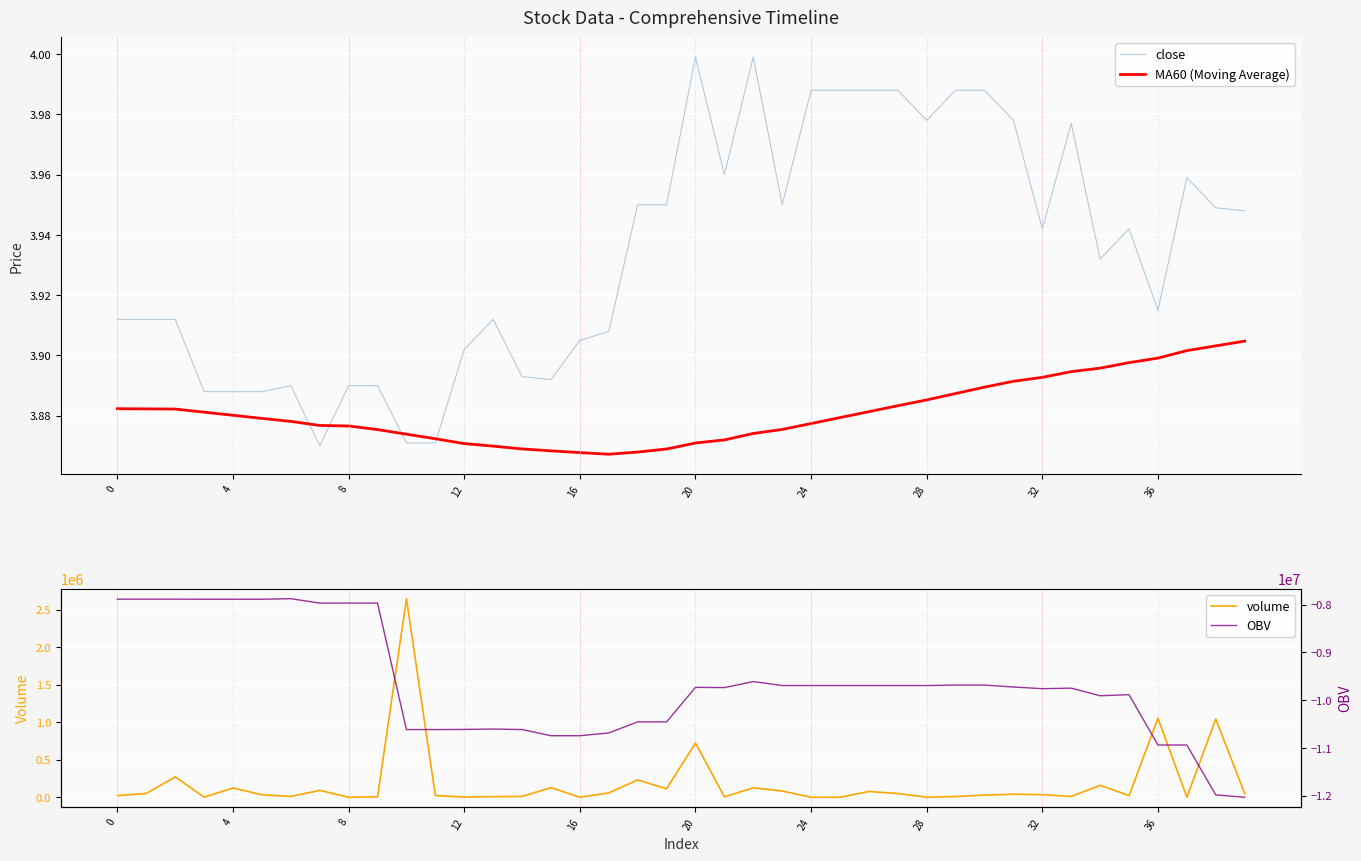

What is the sum of all close values?

157.3